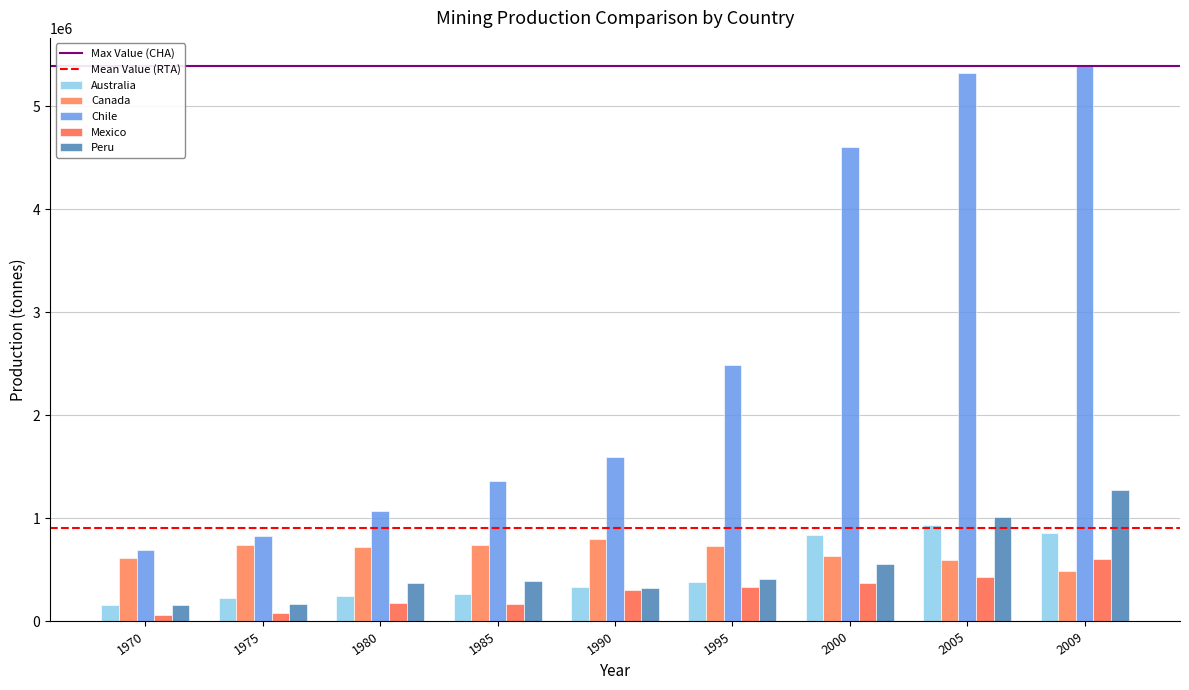

Does the chart contain stacked bars?

No